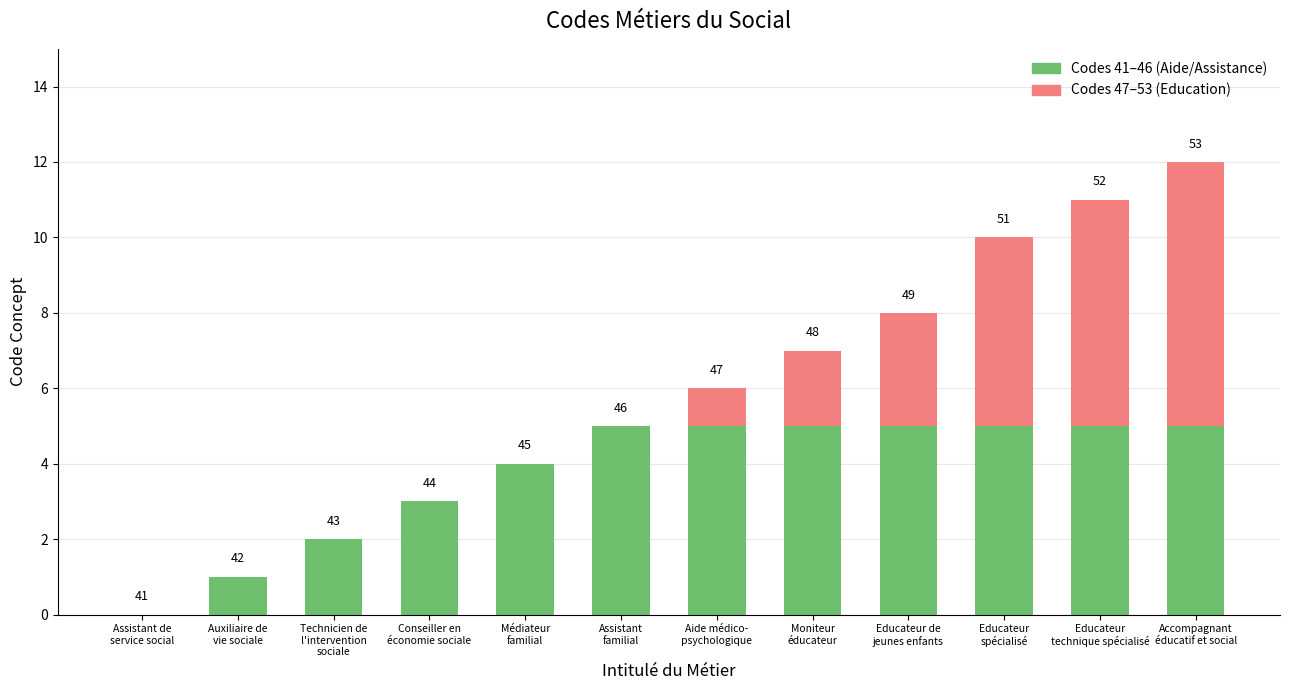

What are all the series names shown in the legend?

Codes 41–46 (Aide/Assistance), Codes 47–53 (Education)